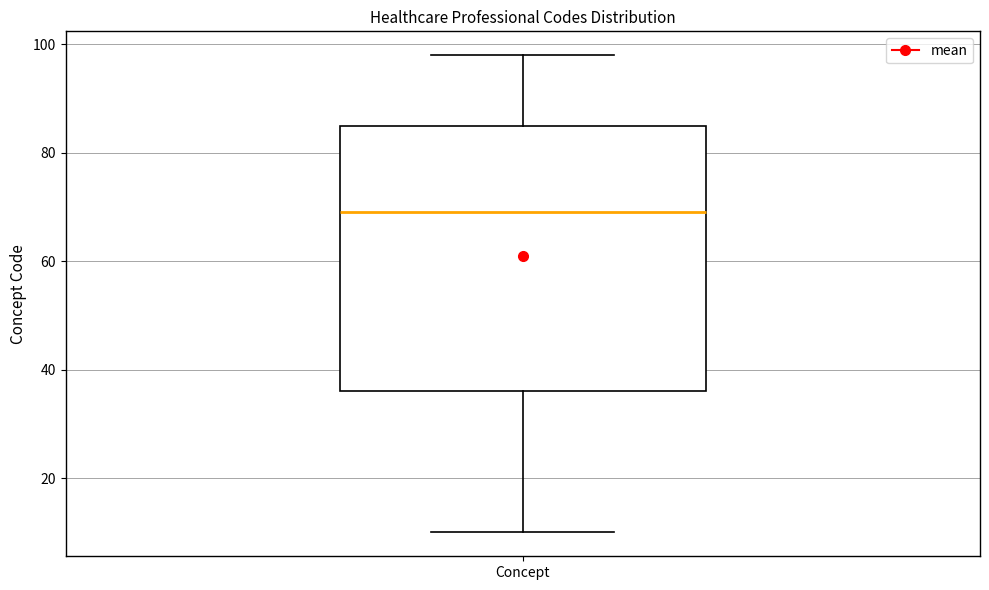

Transcribe this box plot: give where the median line is, the range the box spans, and where the two whiskers end, as read against the y-axis. The values are not printed on the chart, so give them approximately, as read against the axis.

median 70, box 36 to 86, whiskers 10 to 98